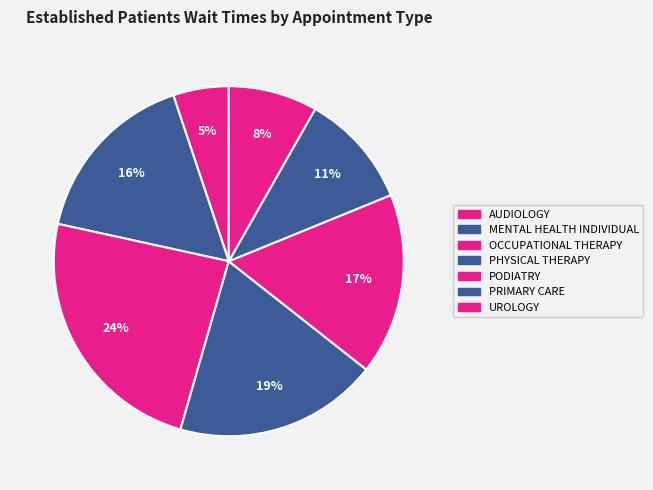

To the nearest percent, what is the difference between the AUDIOLOGY and PHYSICAL THERAPY slice percentages?

14%